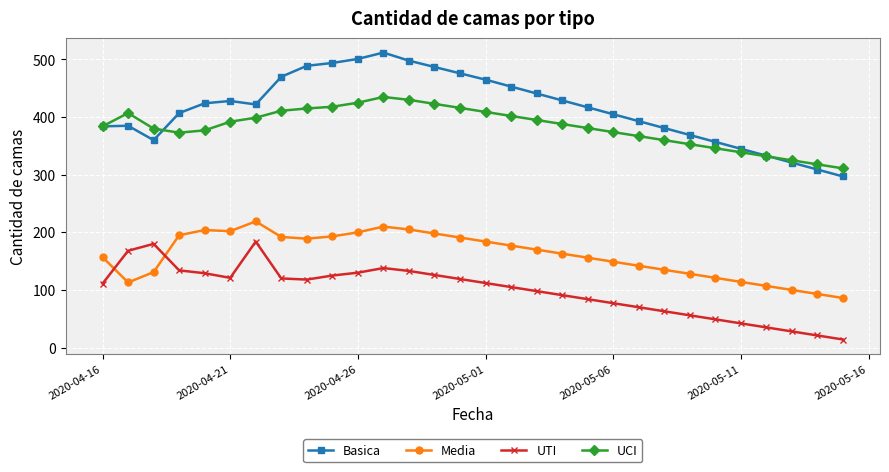

What are all the series names shown in the legend?

Basica, Media, UTI, UCI